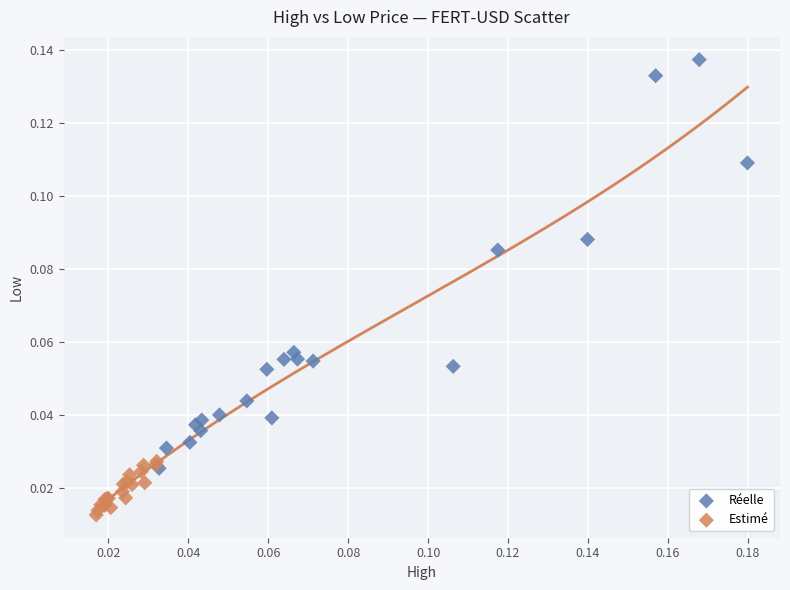

Which series reaches the minimum Y coordinate?

Estimé